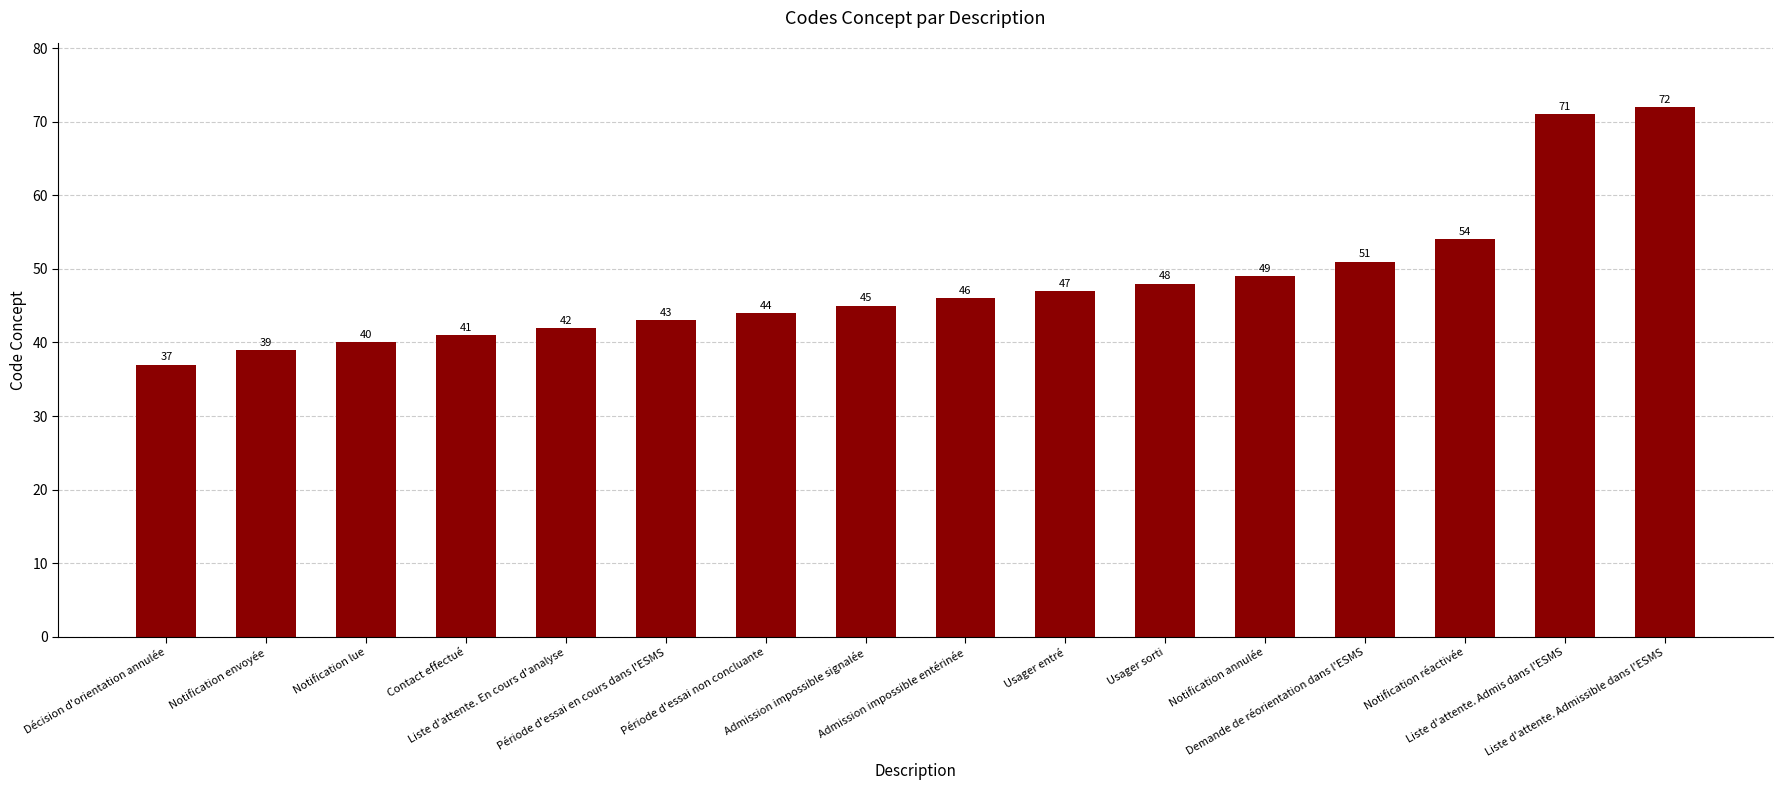

Are the bars horizontal?

No